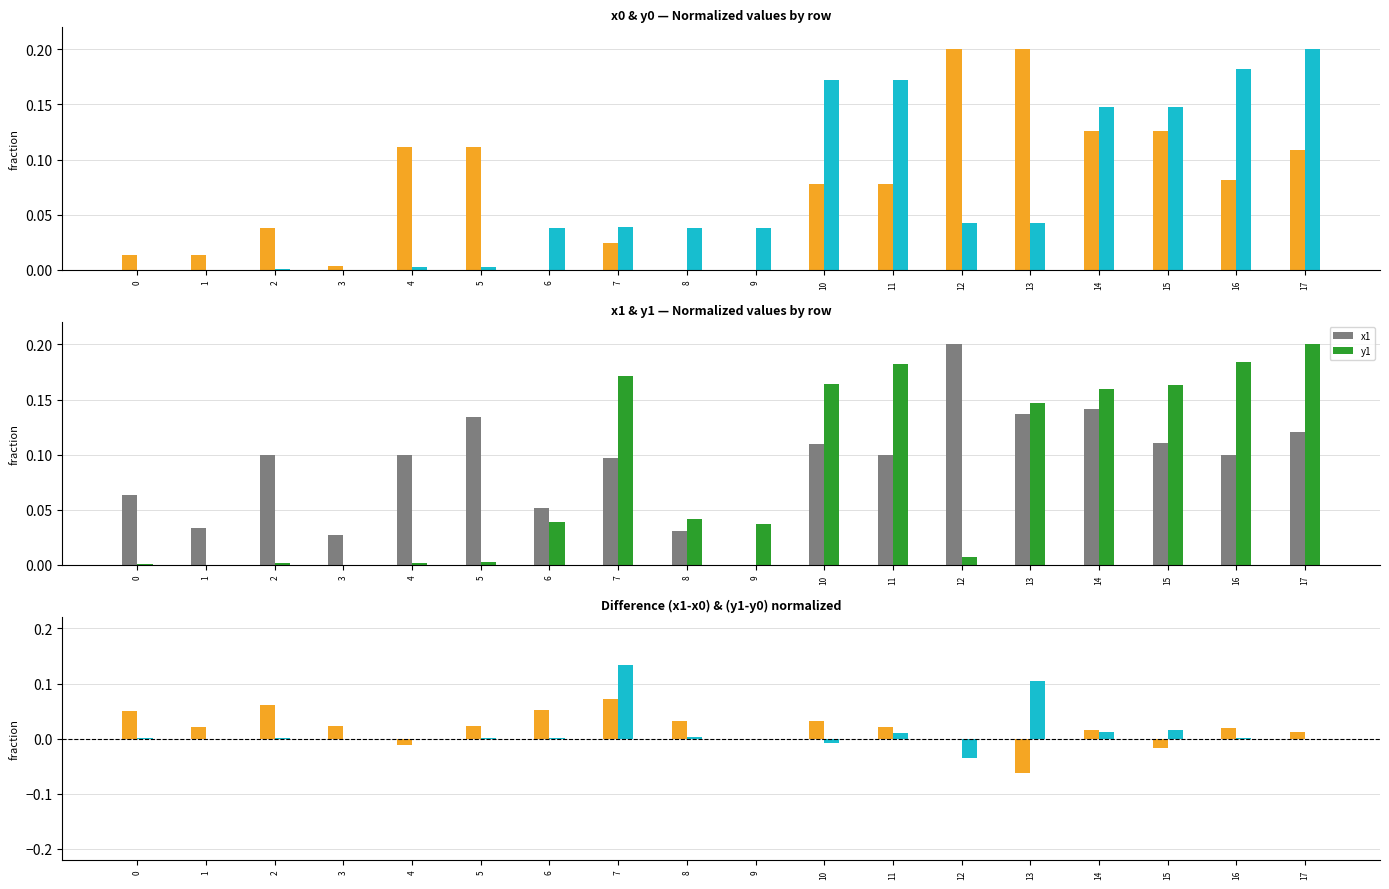

Does the chart contain stacked bars?

No